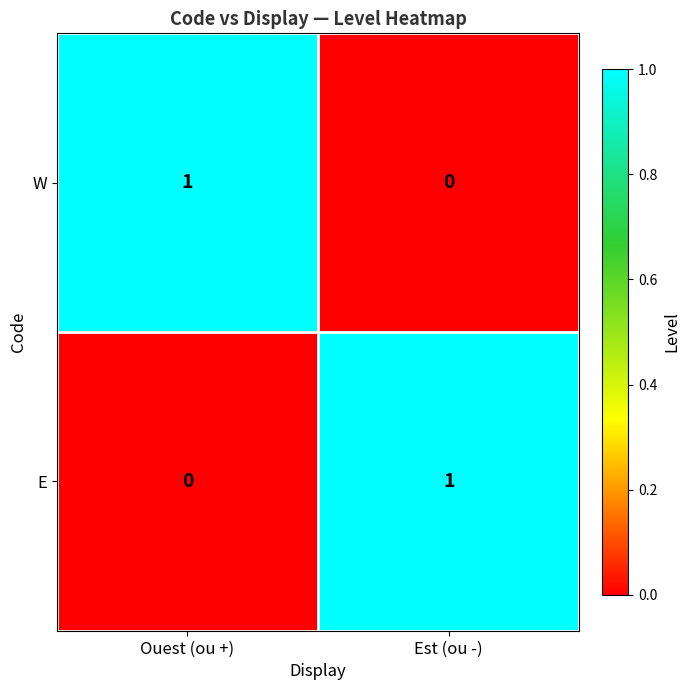

At how many categories does at least one series exceed 0?

2